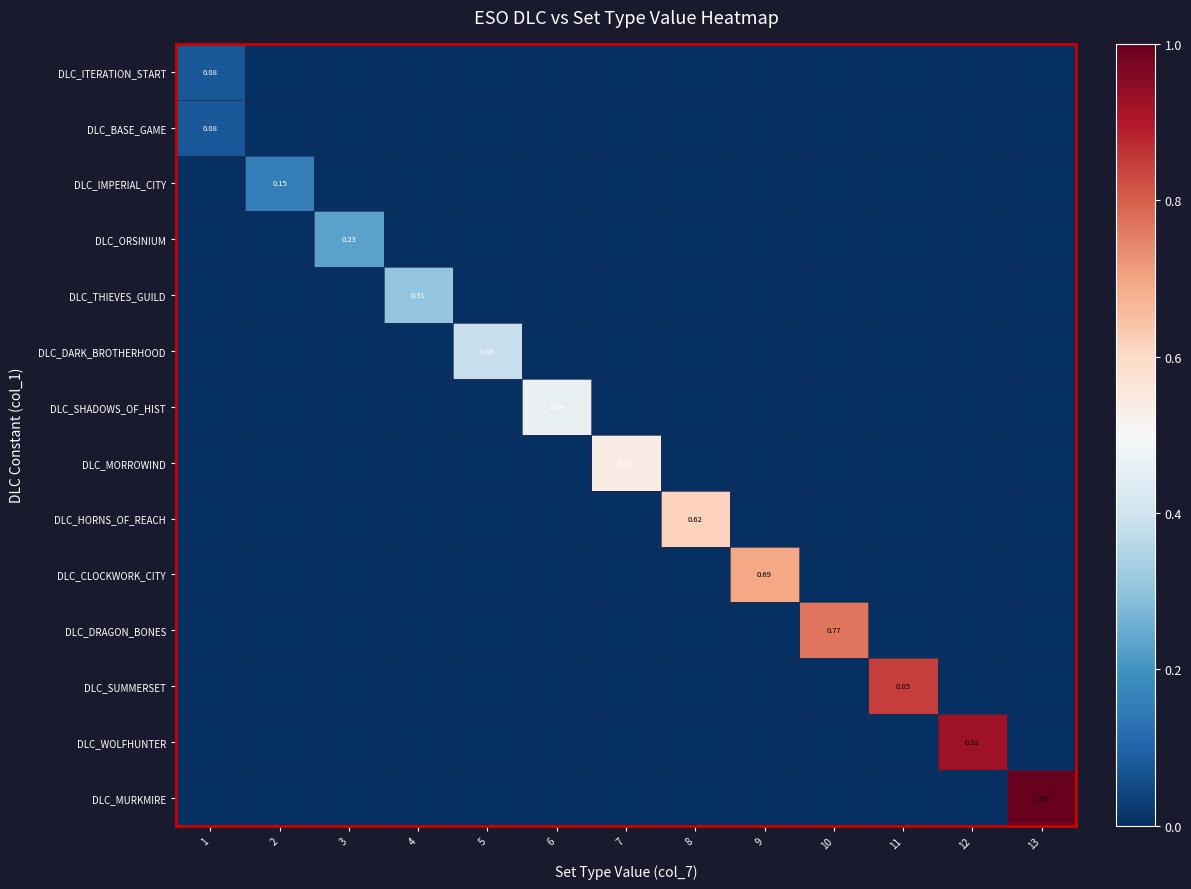

How many distinct data groups are displayed?

14